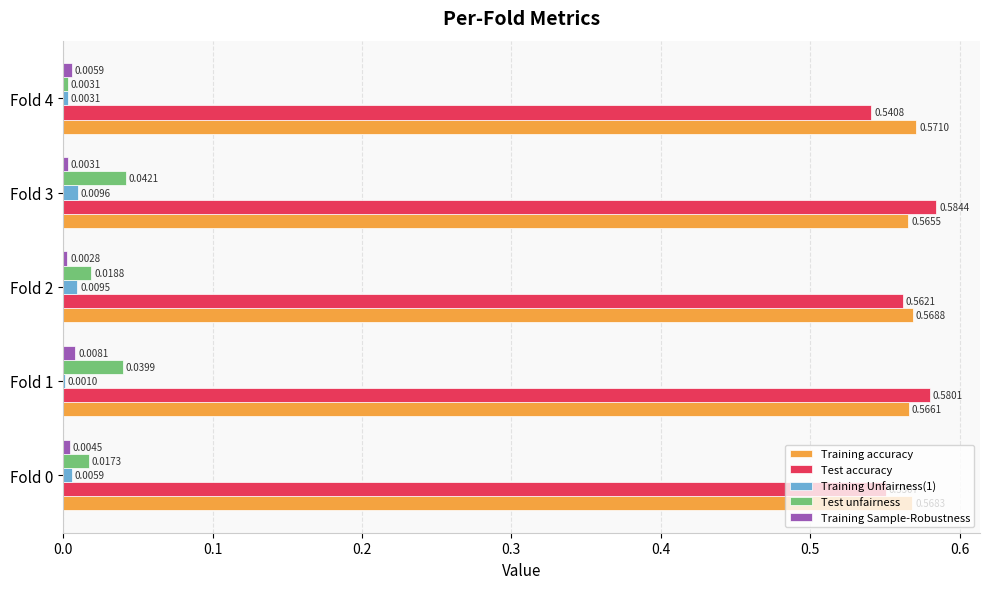

Which label corresponds to the largest value in the chart?

Fold 3